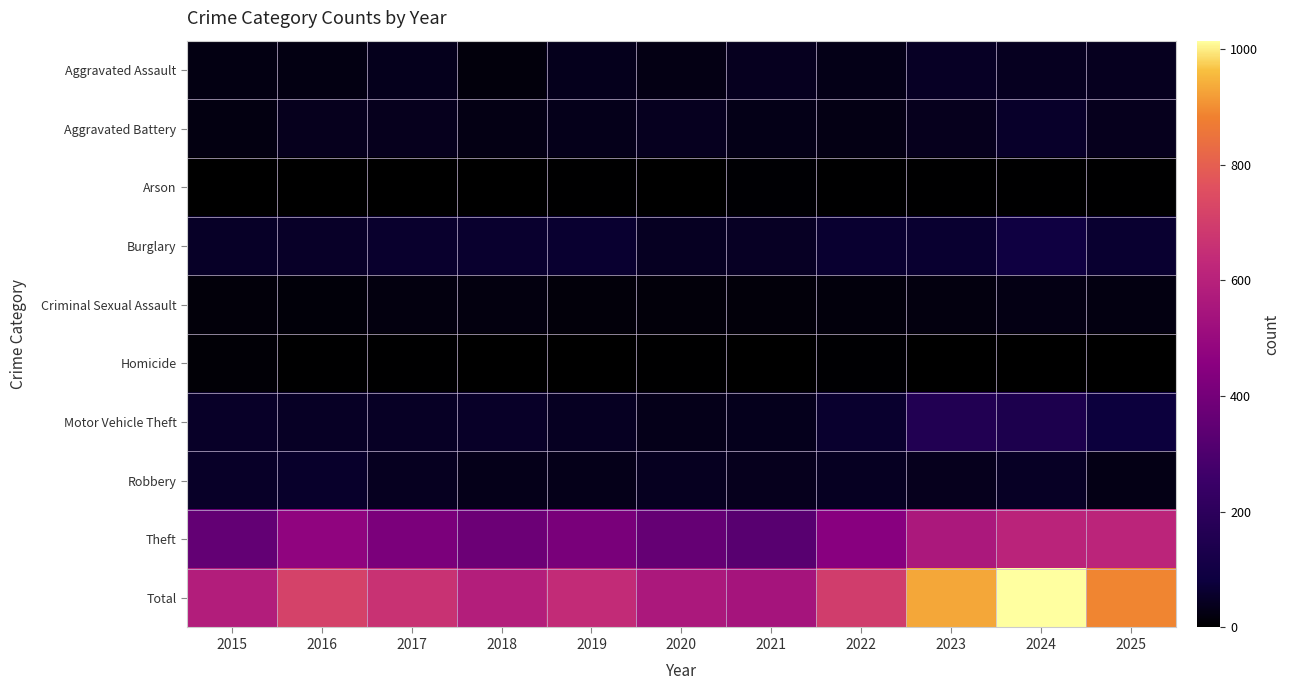

Count the number of categories in the chart.

11